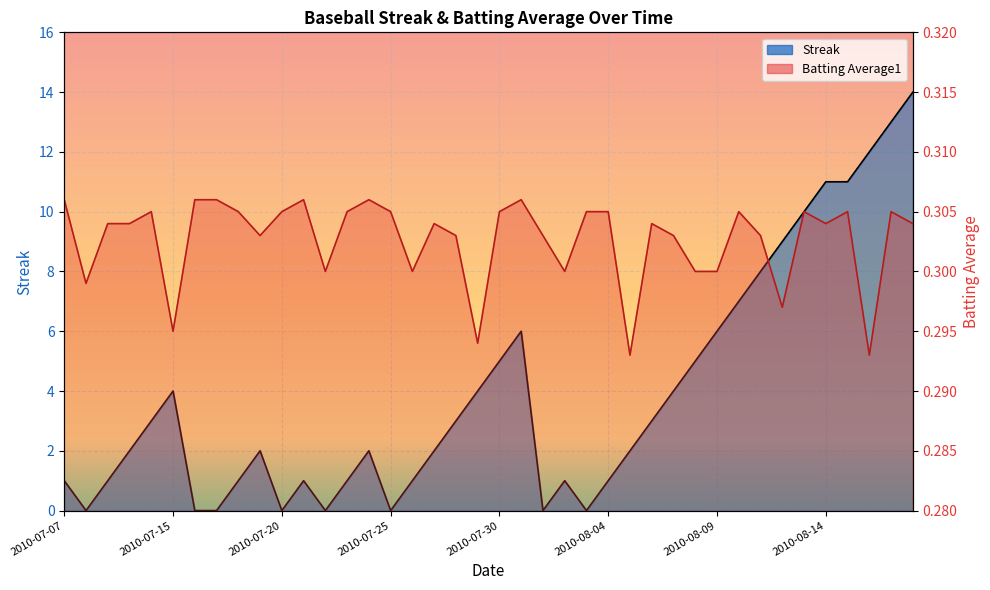

Between 2010-08-15 and 2010-08-17, which series saw the biggest shift?

Streak